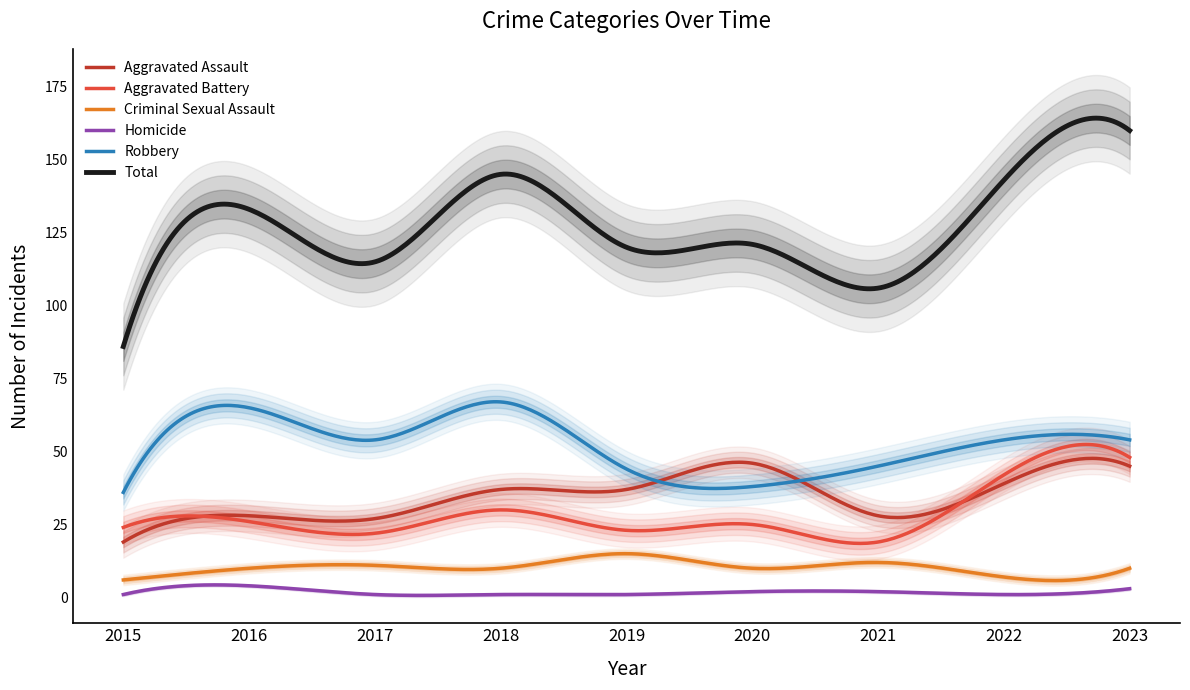

What is the total value across all series at 2016?

266